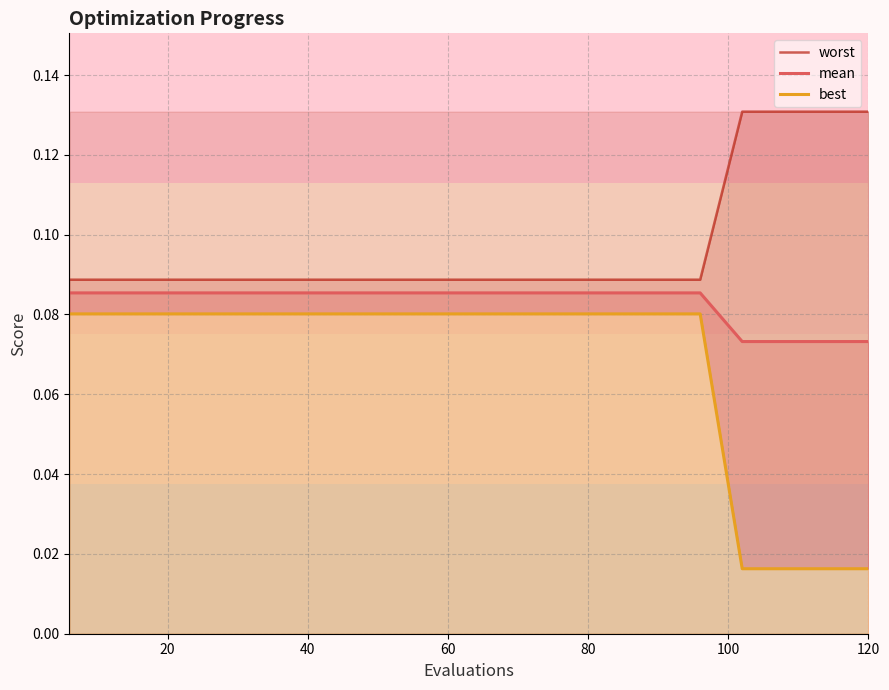

Between 20 and 40, which series saw the biggest shift?

worst